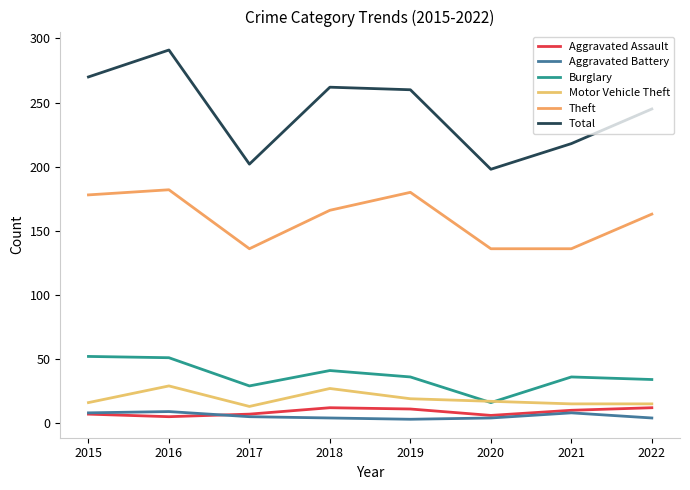

Which series has the largest total across all categories?

Total